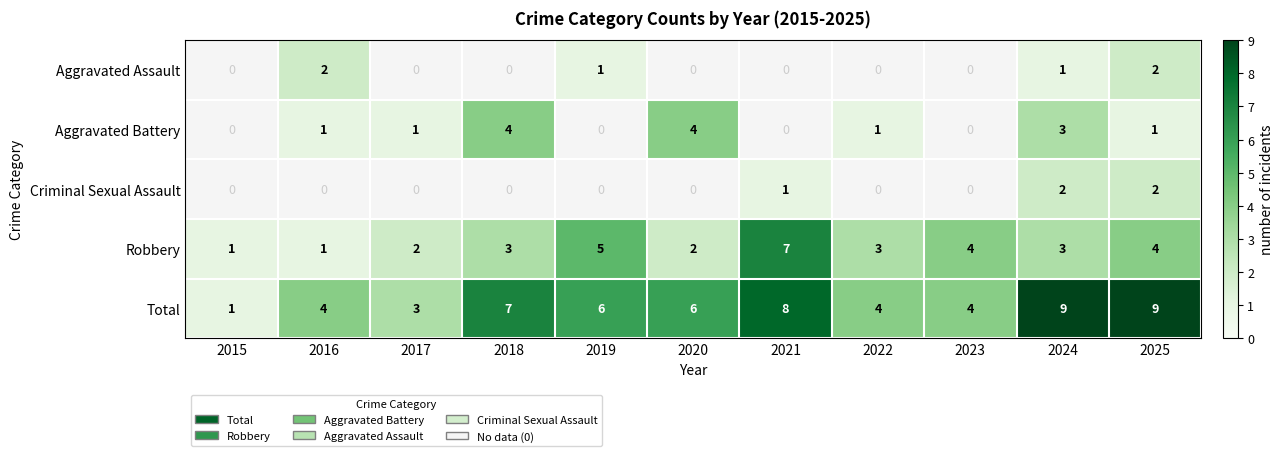

The value of Total at 2018 is 7. True or false?

True